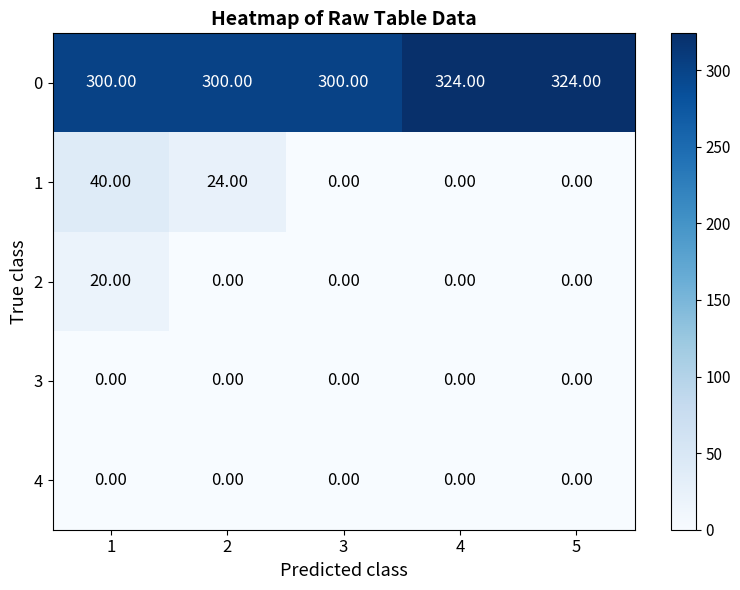

What is the spread (max minus min) of values at 3?

300